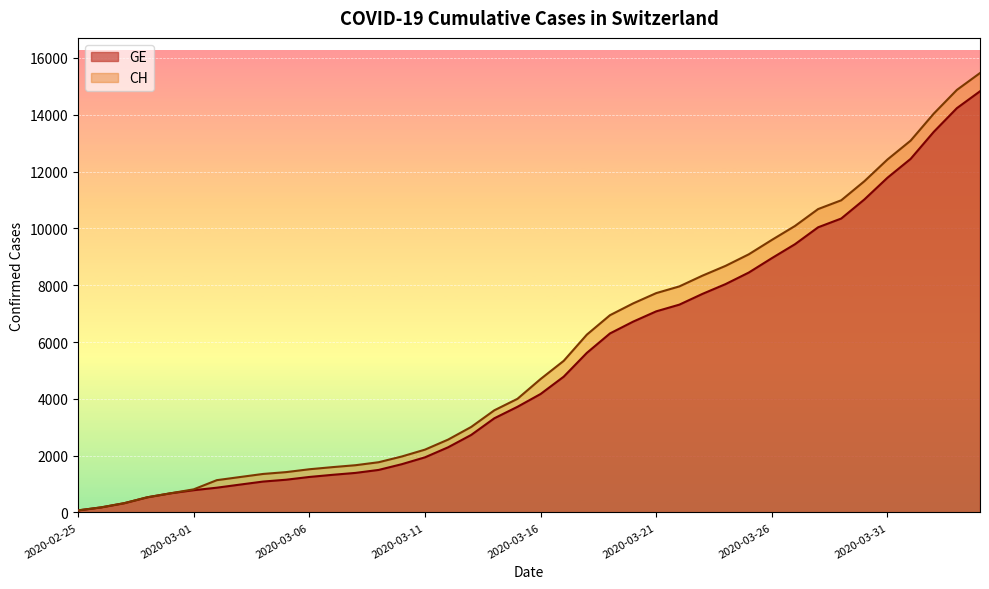

What is the minimum value shown in the chart?

72